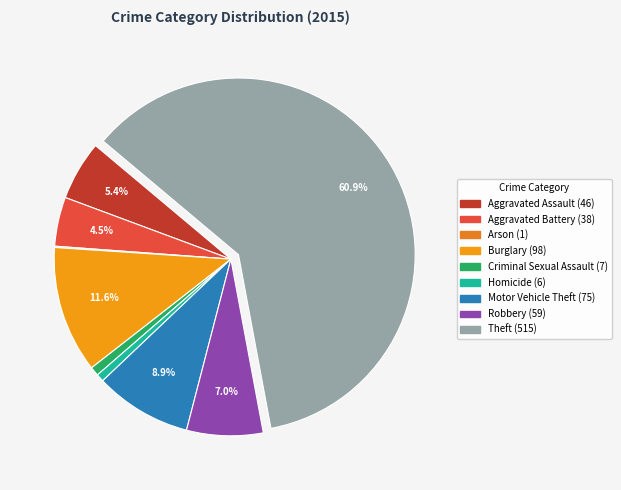

How many slices are in this pie chart?

9